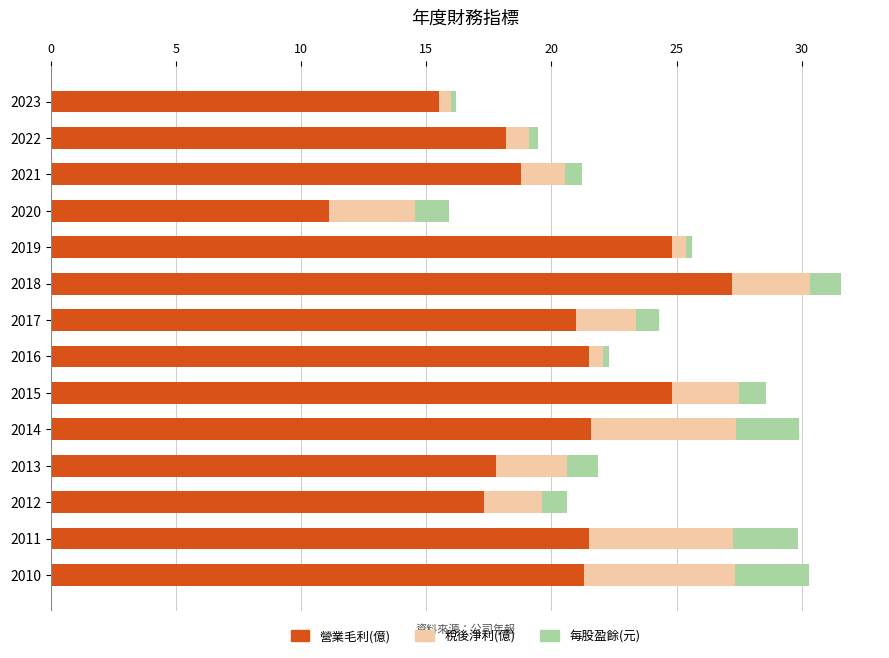

What is the total value across all series at 2018?

31.6